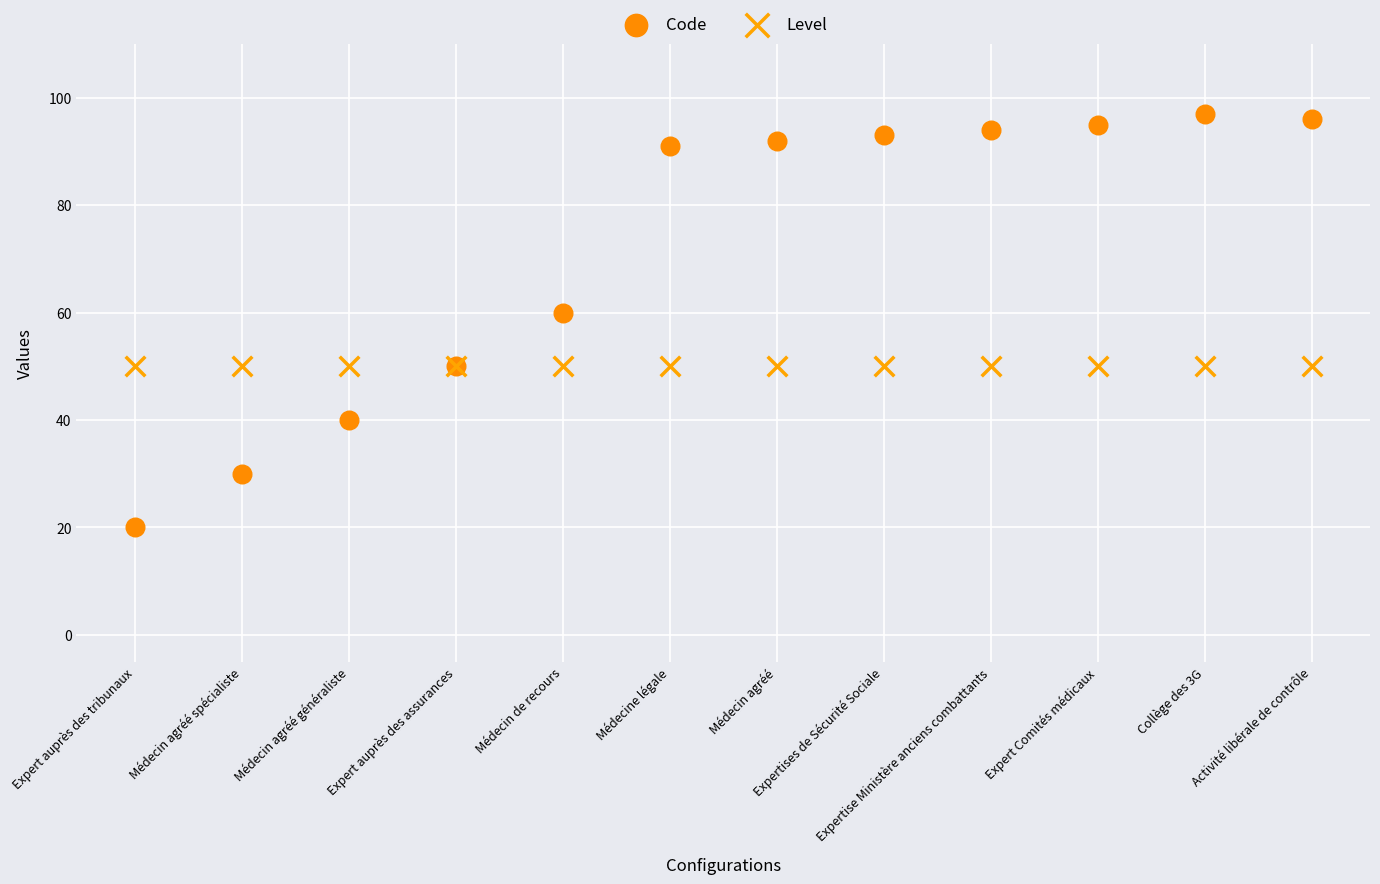

Which series contains the highest Y value?

Code